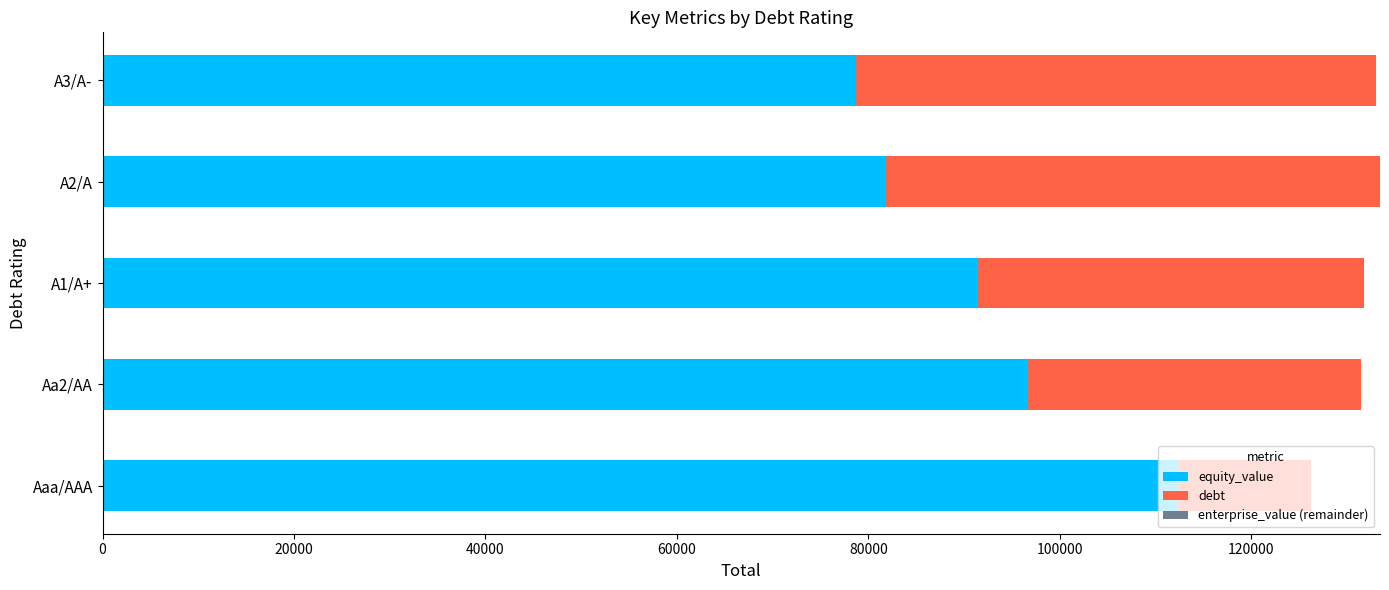

What is the sum of the equity_value values at A2/A and Aaa/AAA?

194186.0